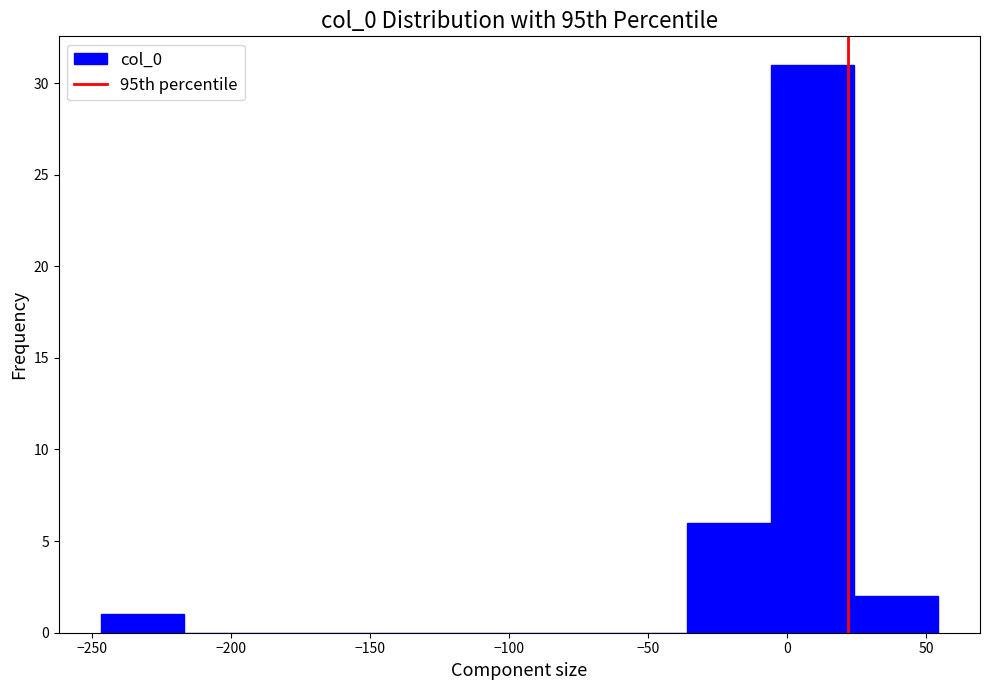

What is the height of the bar covering -35 to -5 on the x-axis? Neither the bar edges nor the heights are printed on the chart, so give them approximately, as read against the axes.

6